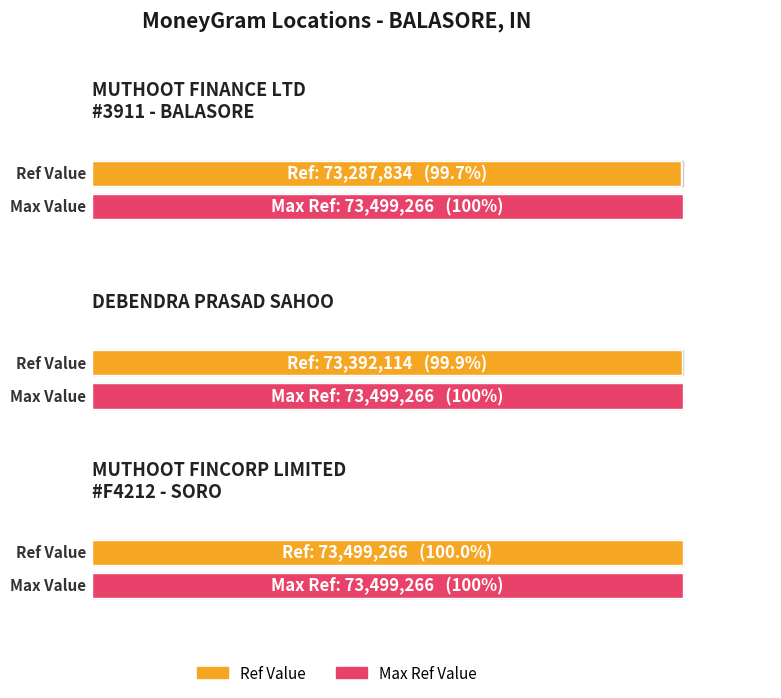

What position from the right is DEBENDRA PRASAD SAHOO?

2